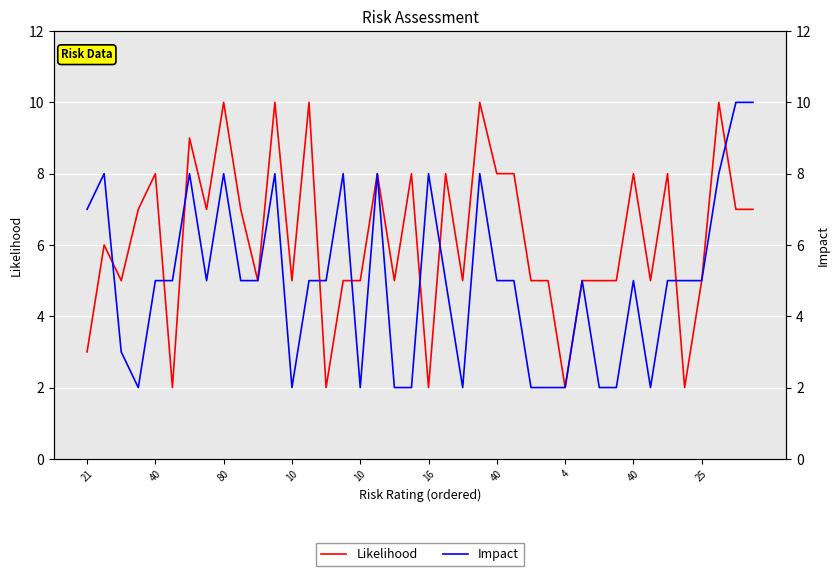

What are all the series names shown in the legend?

Likelihood, Impact